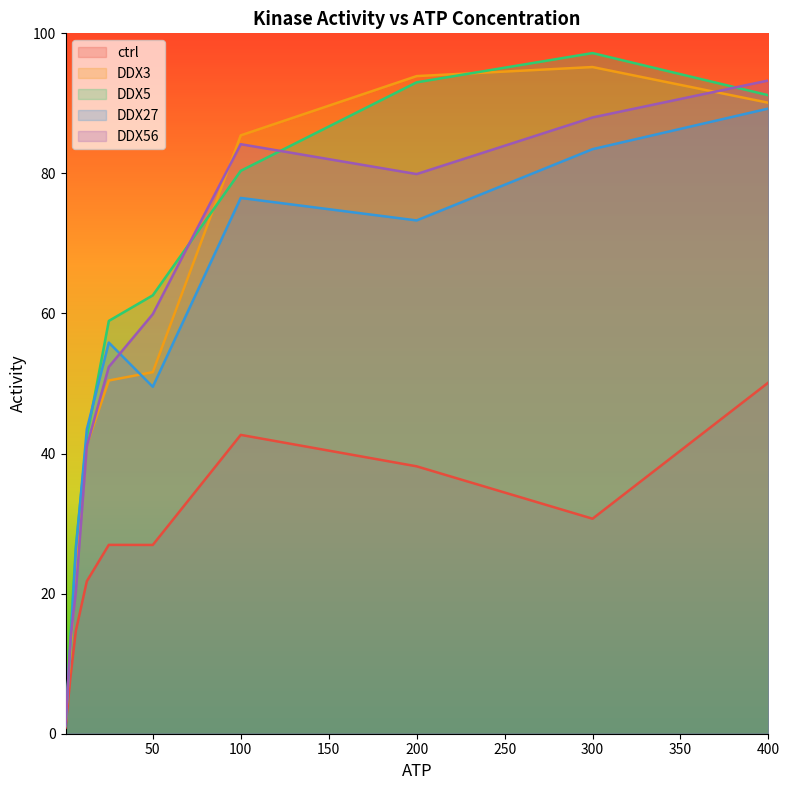

Reading left to right, extract all data points from this chart.

ctrl: 0.9	1.8	3.8	7.9	14.7	21.8	27.0	27.0	42.7	38.2	30.7	50.1
DDX3: 1.1	2.6	6.0	11.5	22.7	41.2	50.4	51.6	85.4	93.9	95.2	90.1
DDX5: 1.3	2.8	5.9	13.6	26.8	42.4	58.9	62.6	80.4	93.0	97.2	91.2
DDX27: 1.4	2.9	6.3	12.6	26.2	43.5	55.8	49.5	76.5	73.3	83.5	89.3
DDX56: 1.1	2.7	6.0	13.3	20.3	41.1	52.4	59.9	84.2	79.9	88.0	93.3